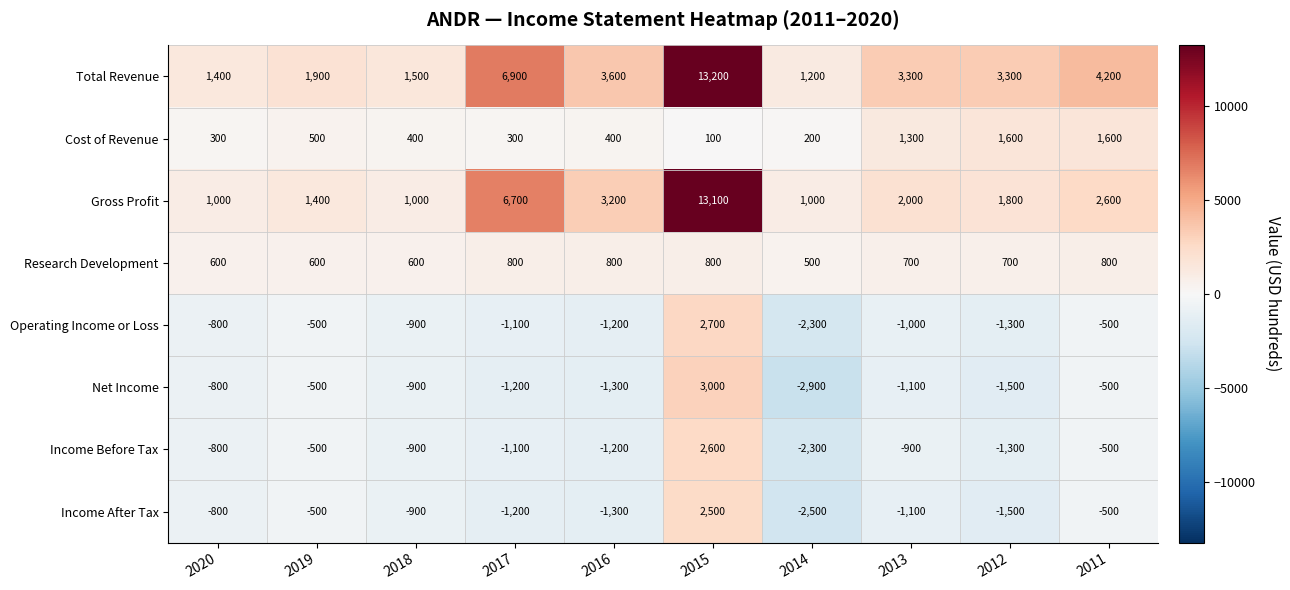

Read the Operating Income or Loss value at 2011.

-500